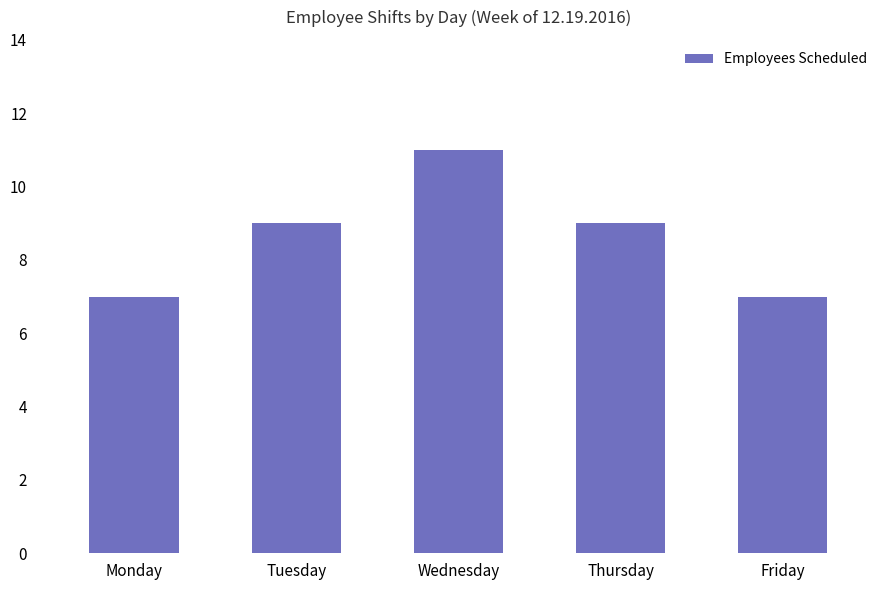

What is the average value?

9